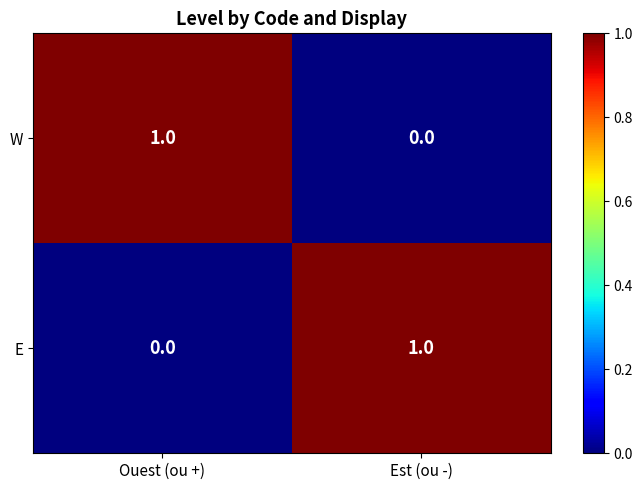

Rank the series at Est (ou -) from highest to lowest value.

E, W